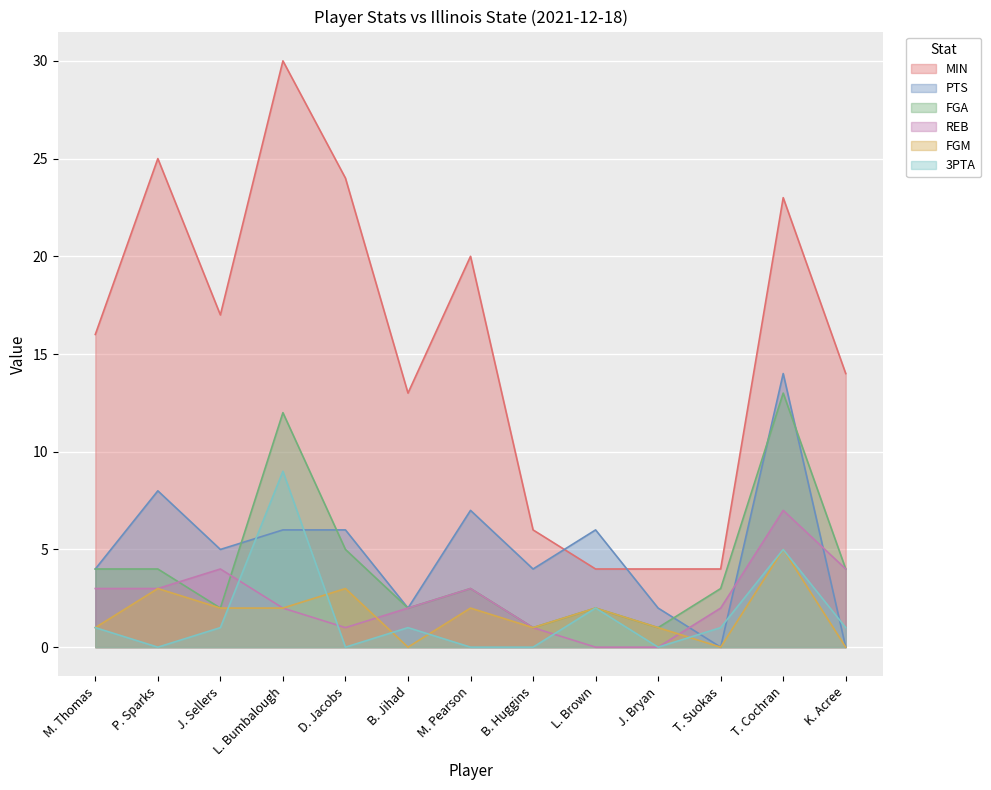

Reading left to right, transcribe all the data shown in this chart.

MIN: 16	25	17	30	24	13	20	6	4	4	4	23	14
PTS: 4	8	5	6	6	2	7	4	6	2	0	14	0
FGA: 4	4	2	12	5	2	3	1	2	1	3	13	4
REB: 3	3	4	2	1	2	3	1	0	0	2	7	4
FGM: 1	3	2	2	3	0	2	1	2	1	0	5	0
3PTA: 1	0	1	9	0	1	0	0	2	0	1	5	1